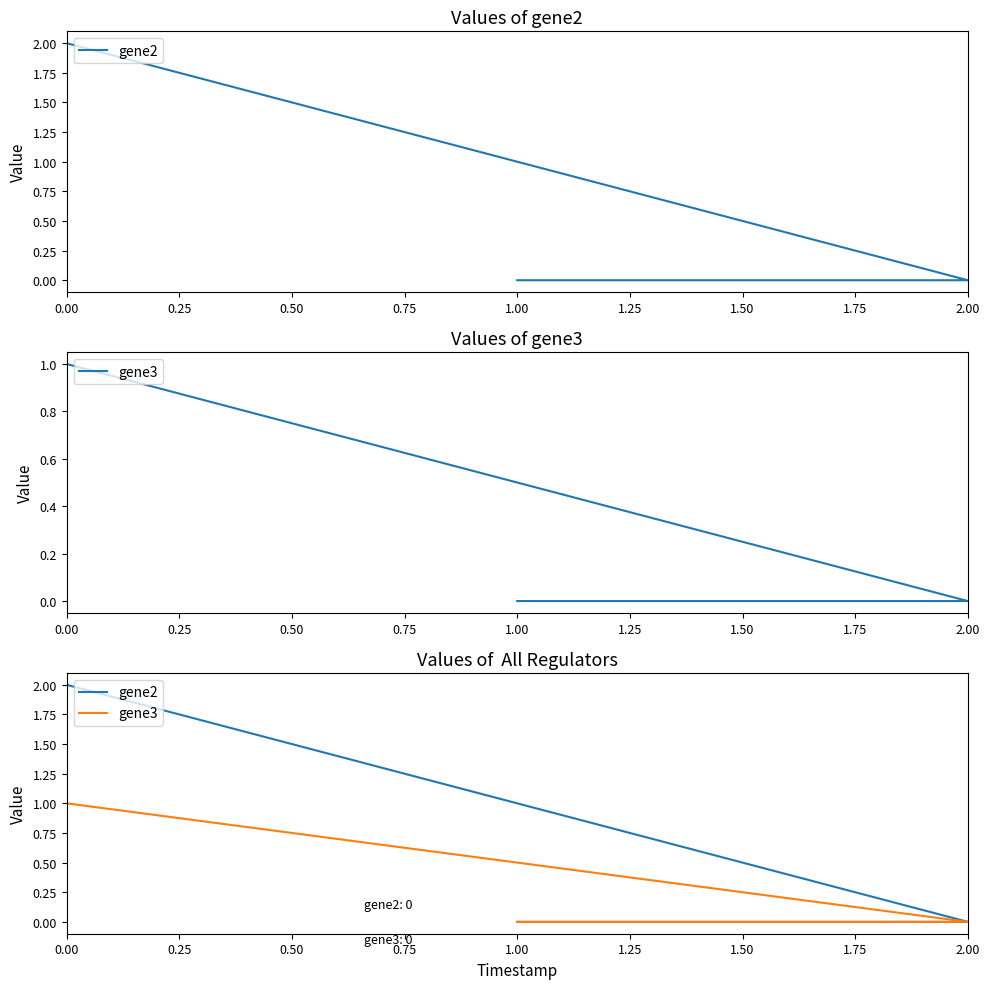

At how many categories does at least one series exceed 0?

1